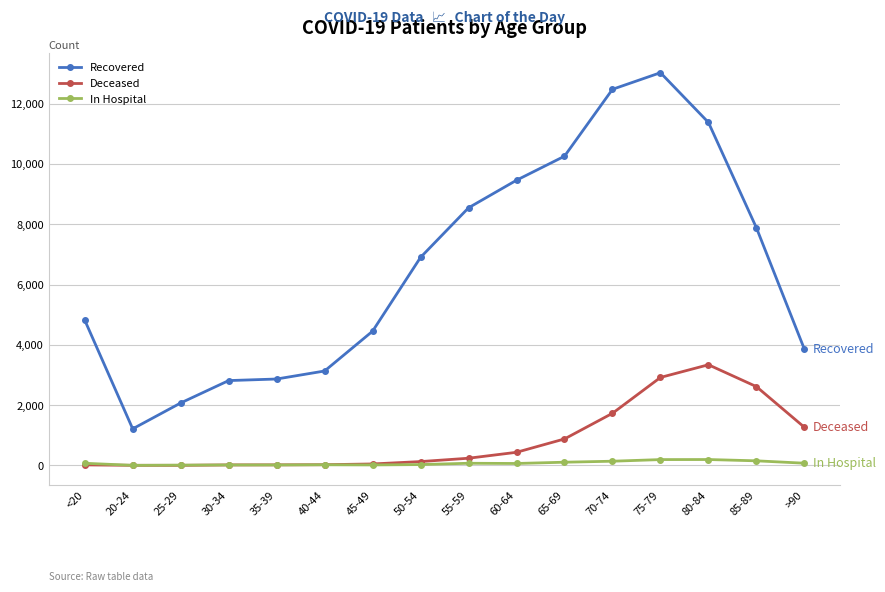

True or false: Recovered and In Hospital cross at least once.

False